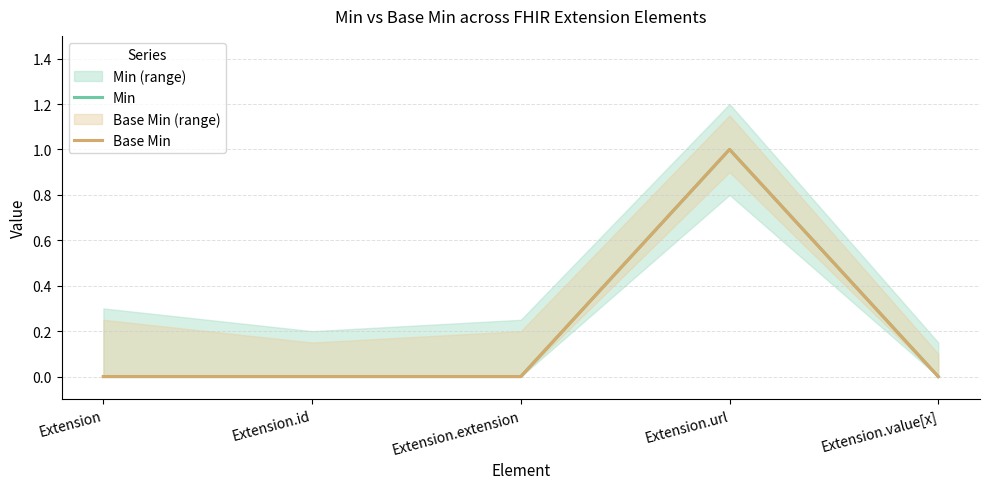

The Min series shows -1 at Extension.value[x]. True or false?

False